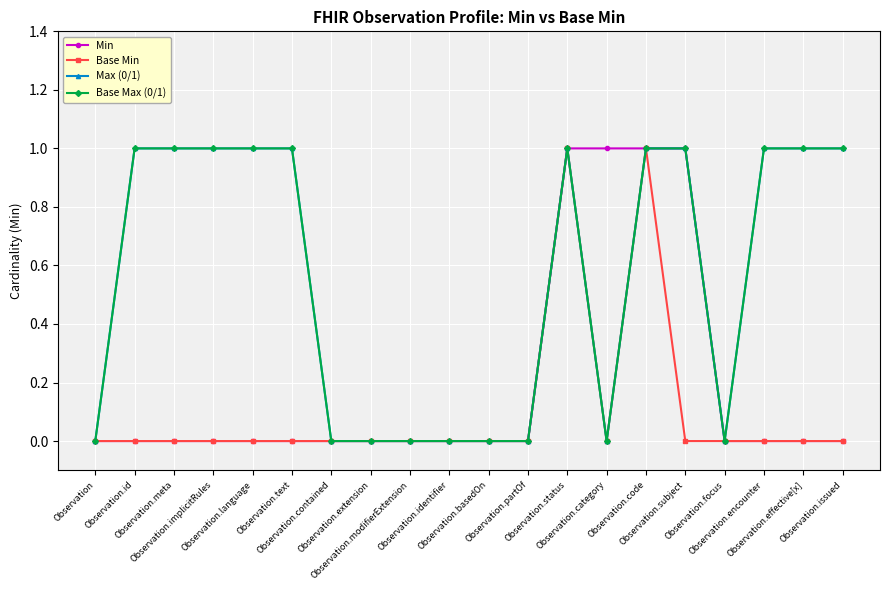

What value does the Max (0/1) series have at Observation.code?

1